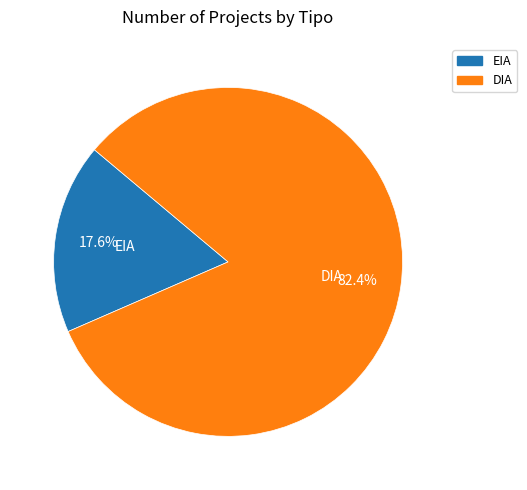

How many slices are in this pie chart?

2